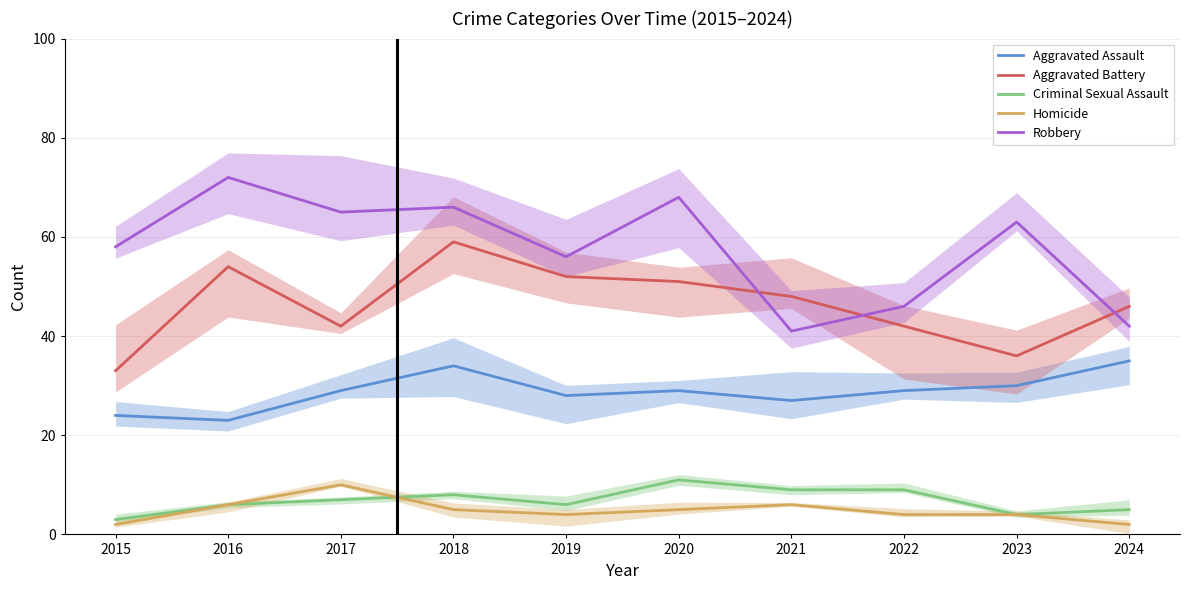

What is the highest value of the Homicide series?

10